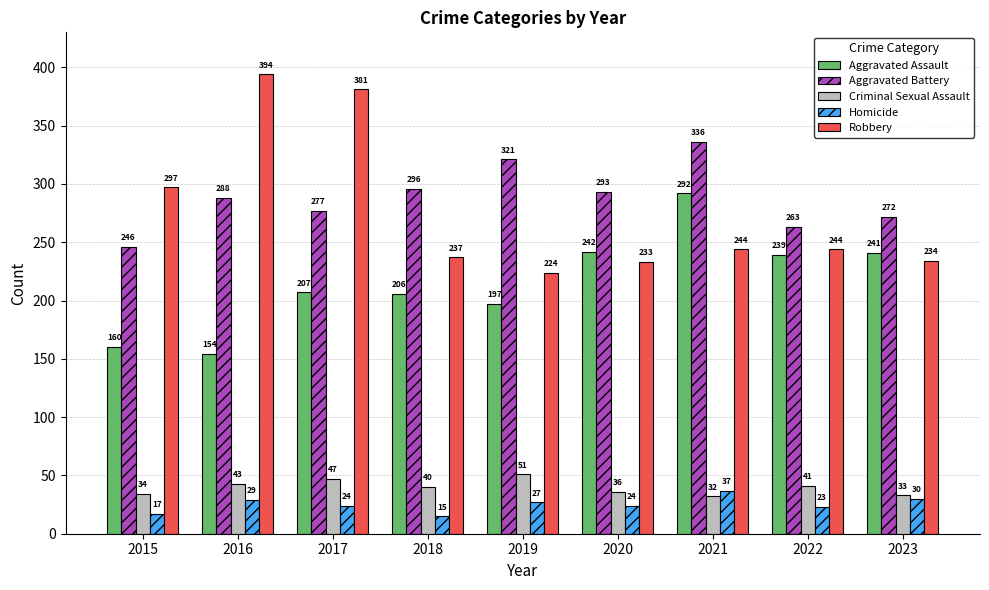

What is the difference between the maximum and minimum values in the Aggravated Assault series?

138